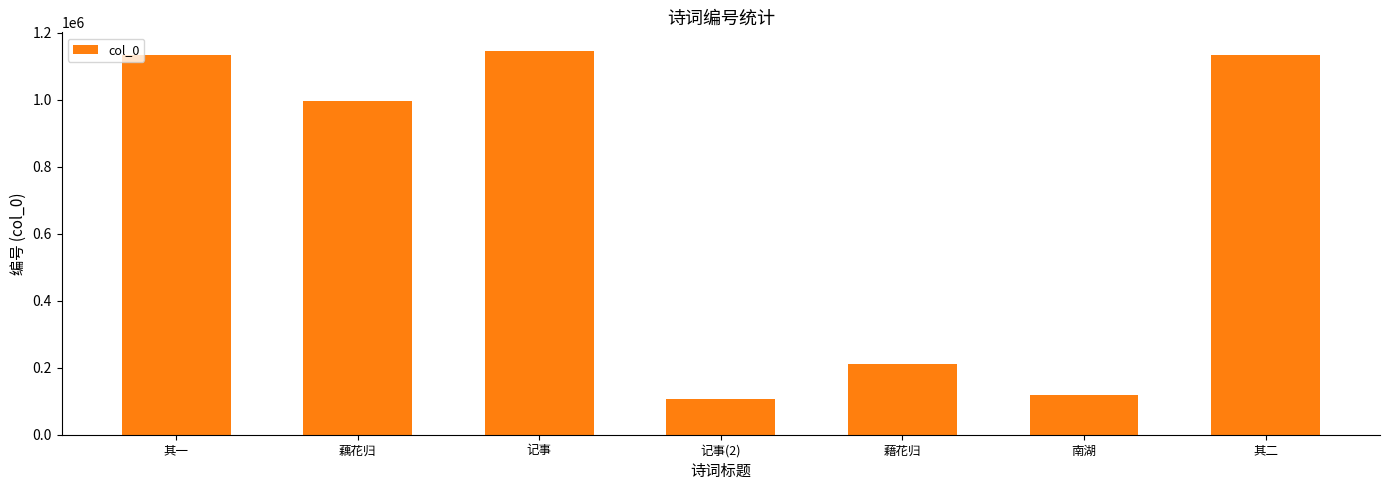

What is the change in value from 南湖 to 其二?

+1015357